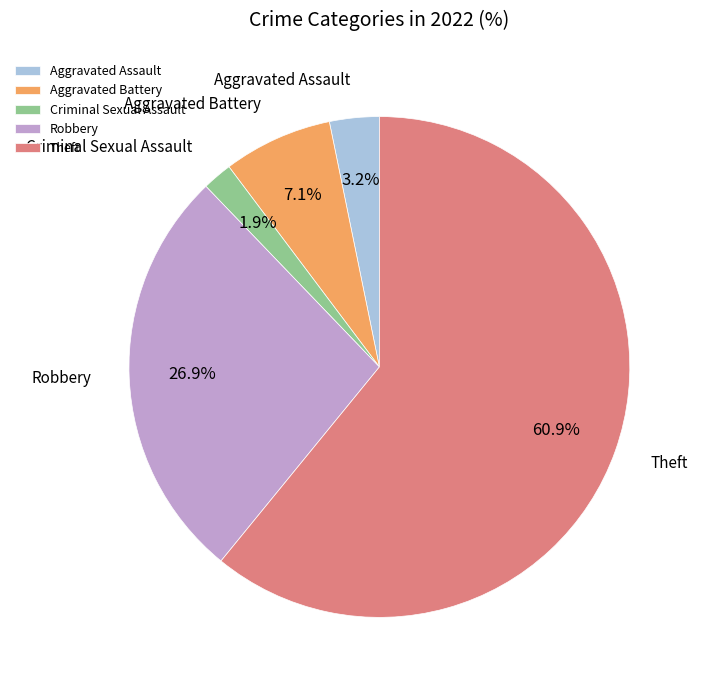

Does any single category account for the majority?

Yes